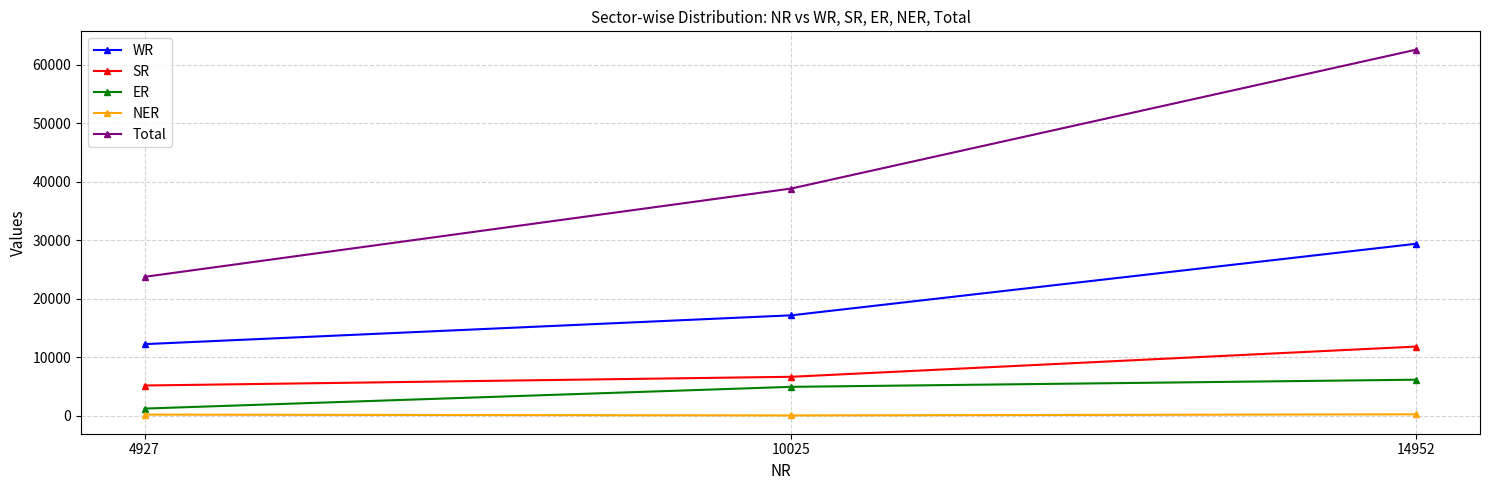

What is the sum of the WR values at 14952 and 4927?

41617